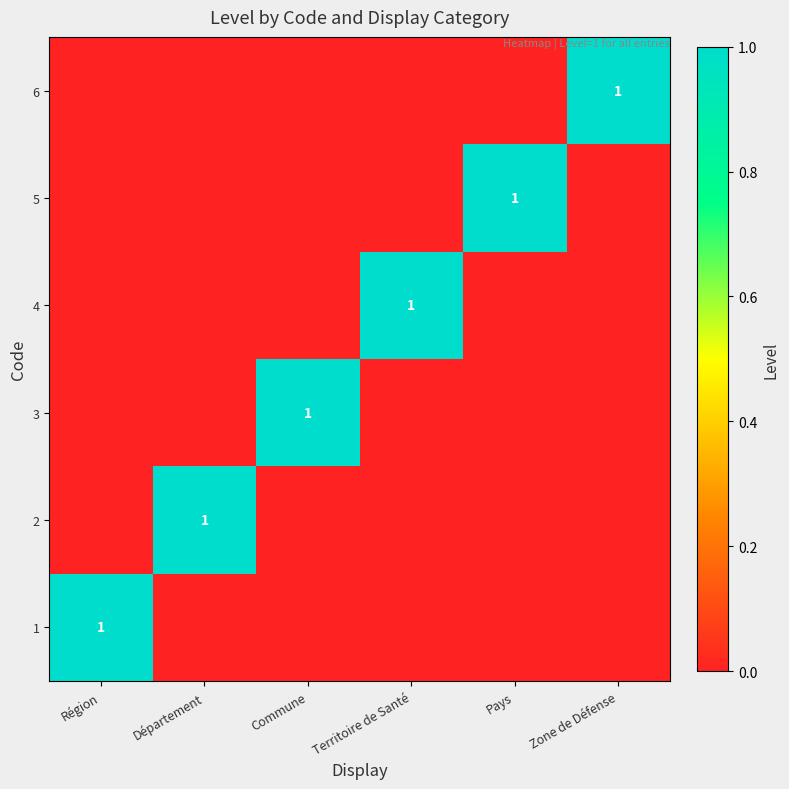

The value of 5 at Pays is 2. True or false?

False